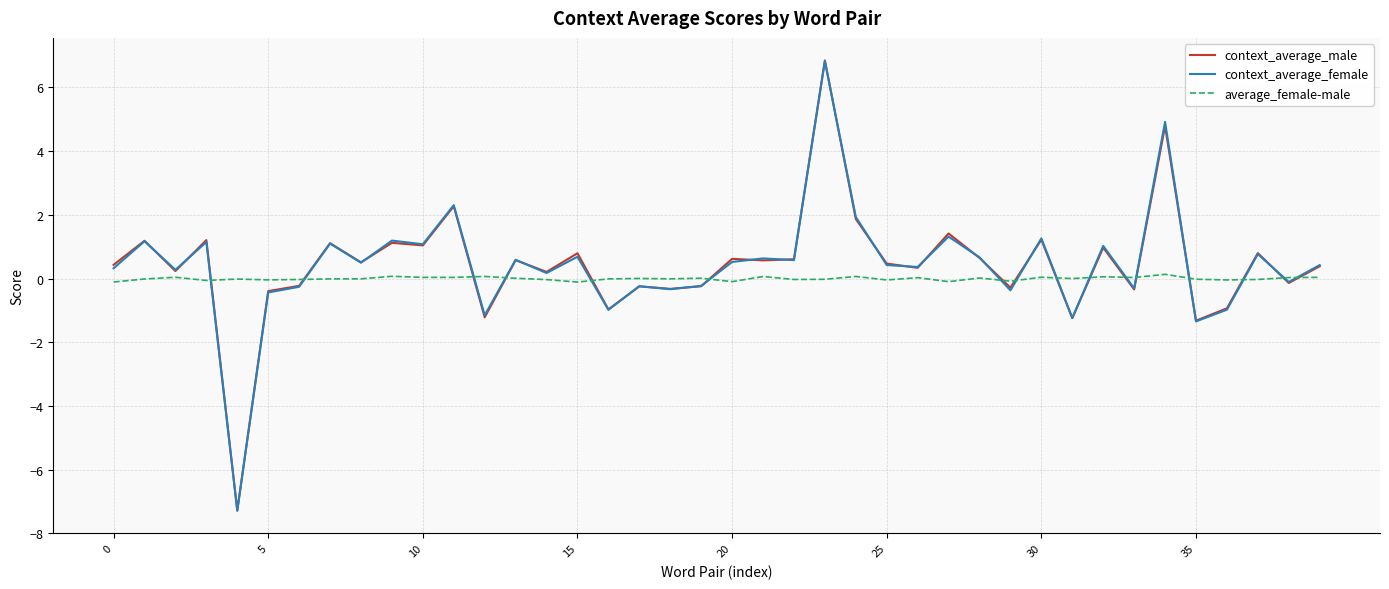

After their last crossing, which series has the higher values: average_female-male or context_average_male?

context_average_male